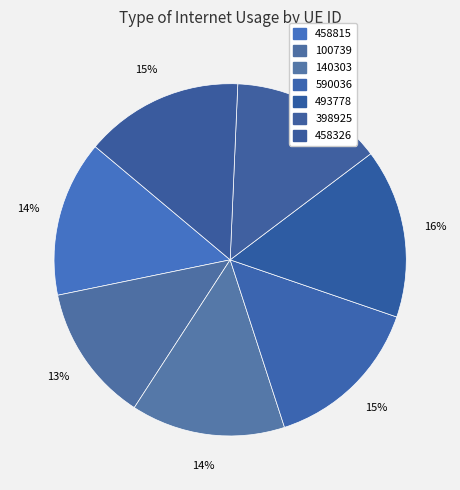

What is the total percentage of 458326 and 140303?

28.7%